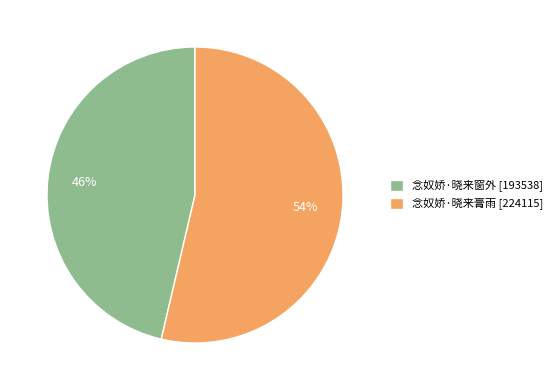

How many segments does this pie chart have?

2